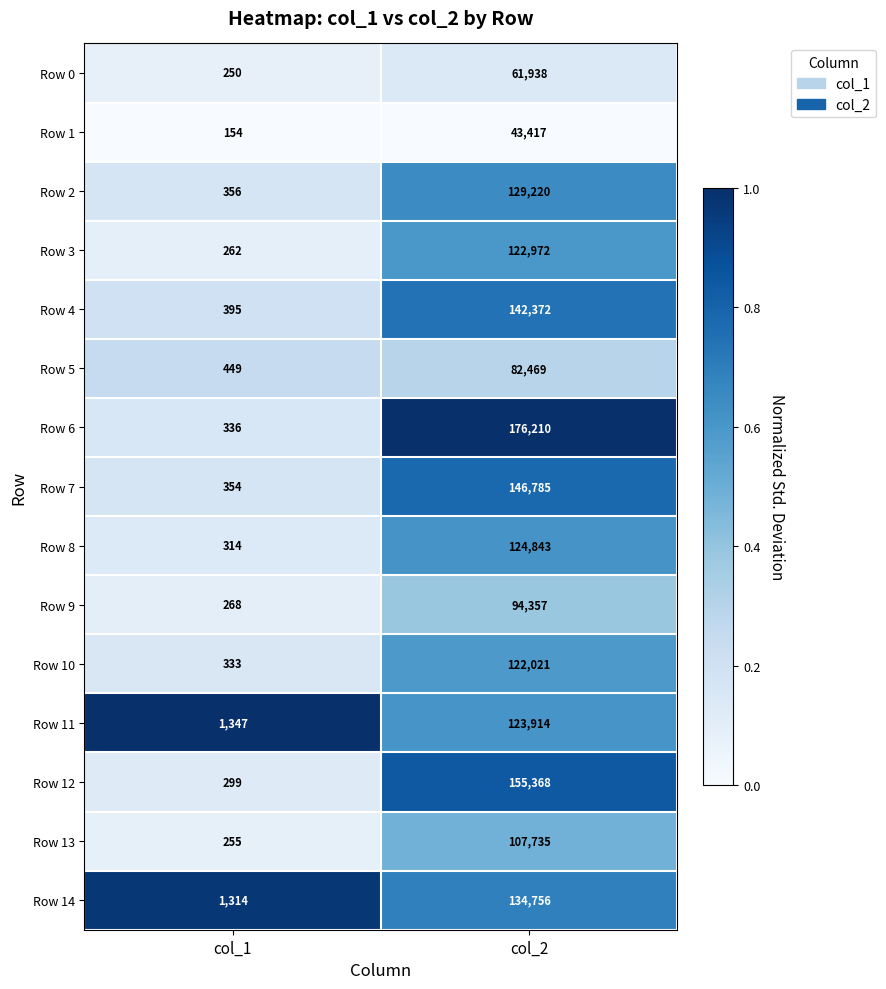

At which category does the chart reach its peak across all series?

col_2